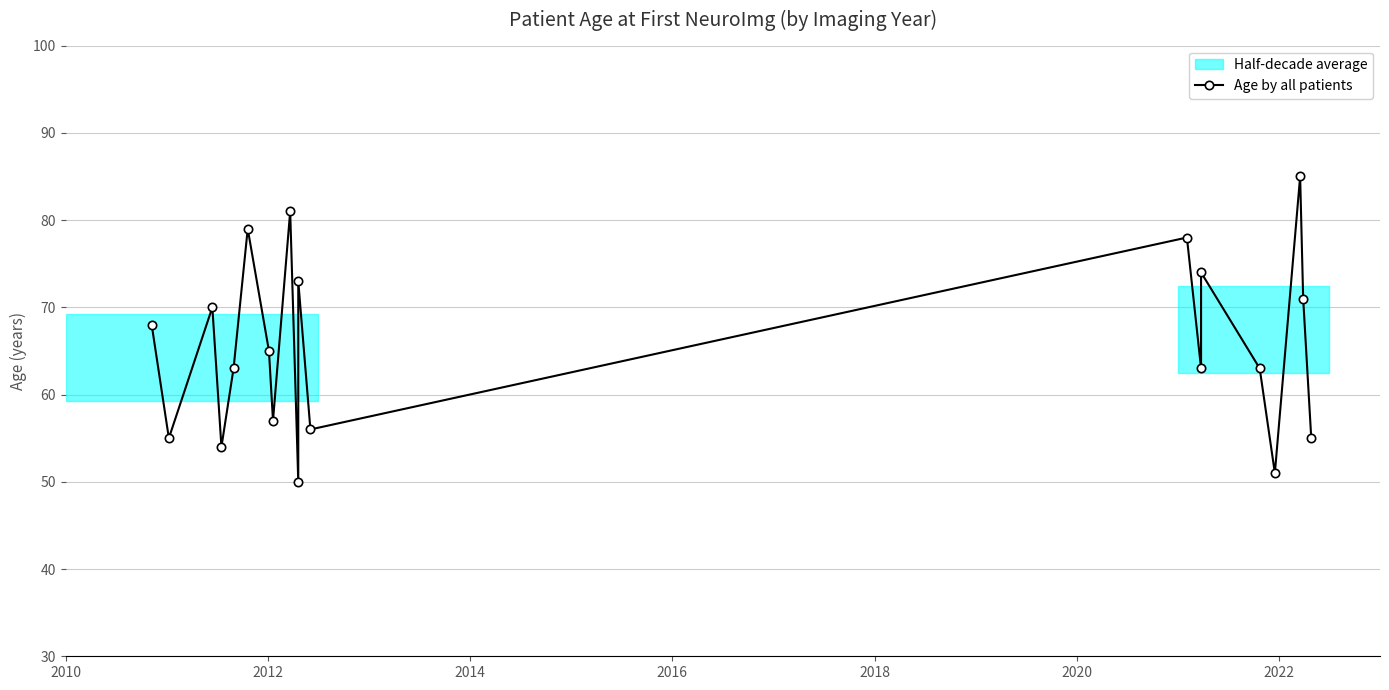

True or false: the data shows 109 at 2014.

False